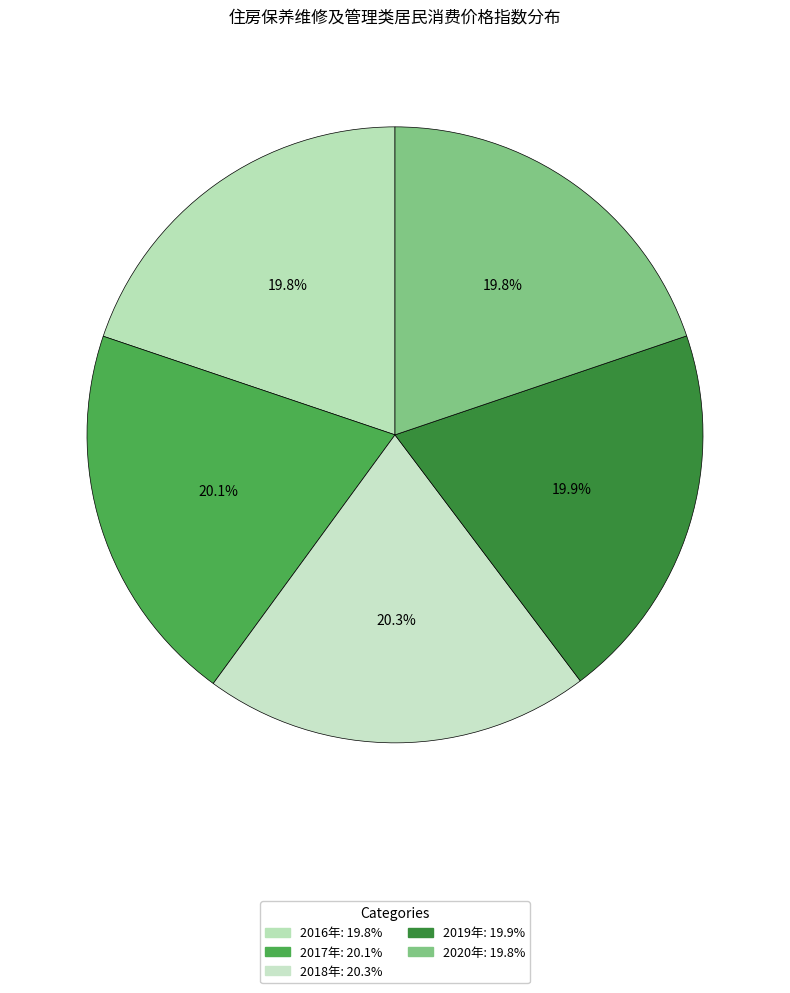

Between 2016年 and 2019年, which is larger?

2019年